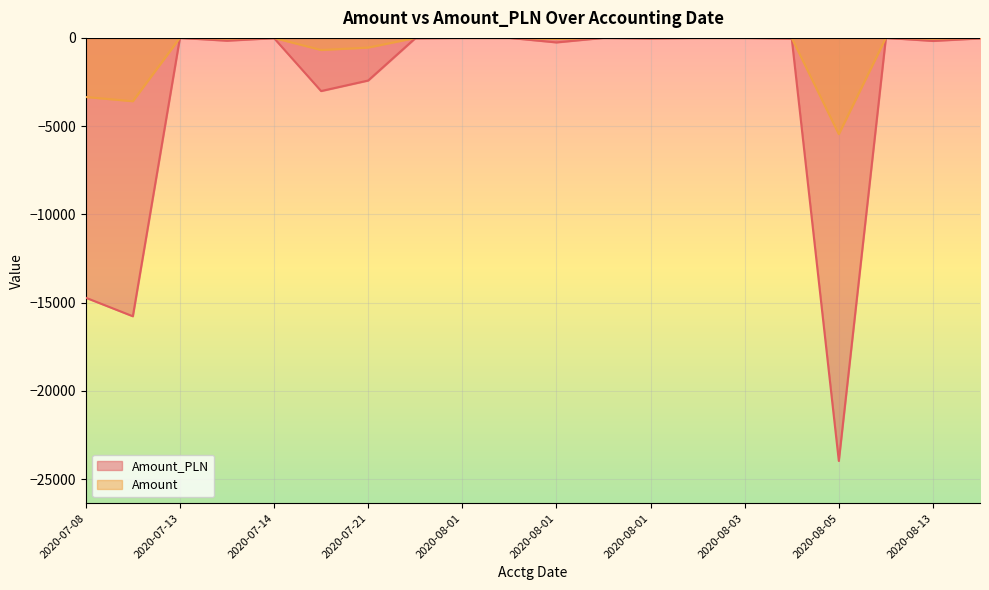

Between 2020-08-01 and 2020-07-17, which is larger?

2020-08-01